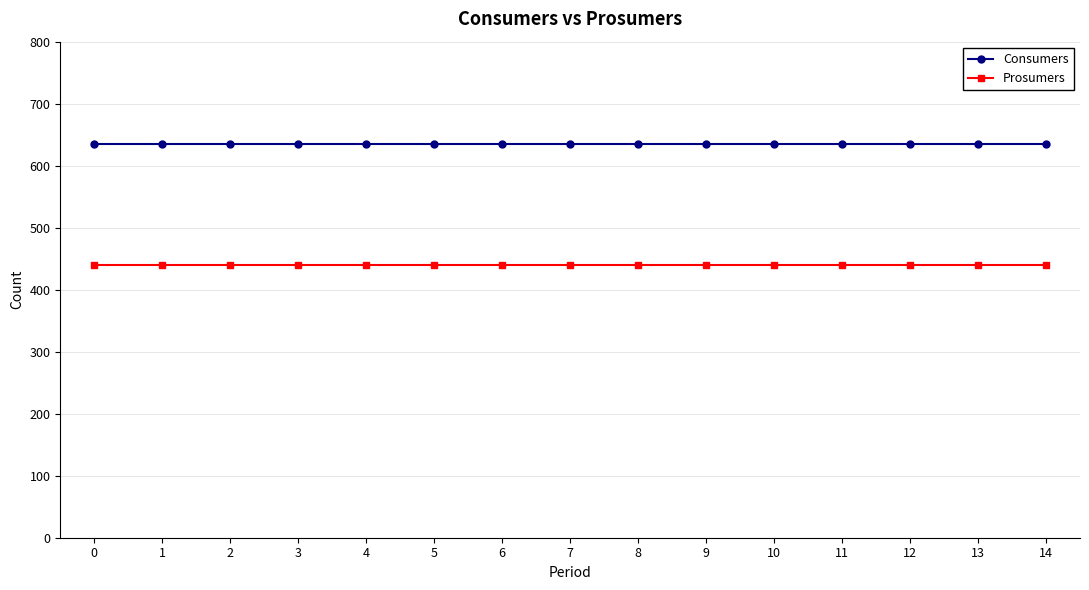

True or false: Consumers and Prosumers cross at least once.

False